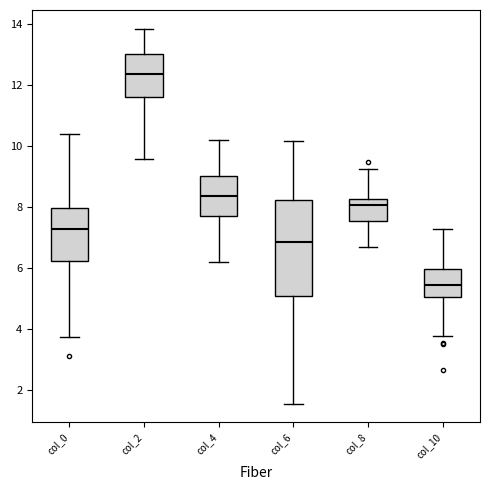

Which box's median line is the lowest?

col_10